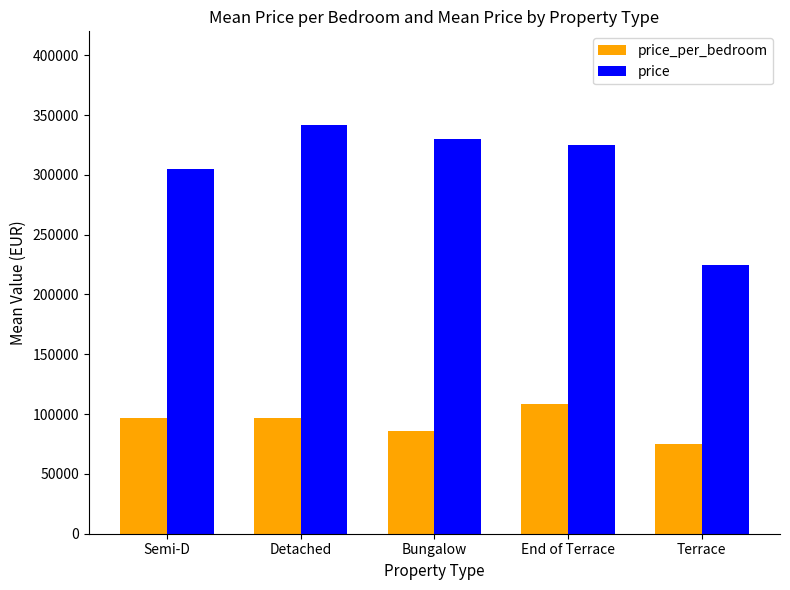

Count the number of data series in this chart.

2